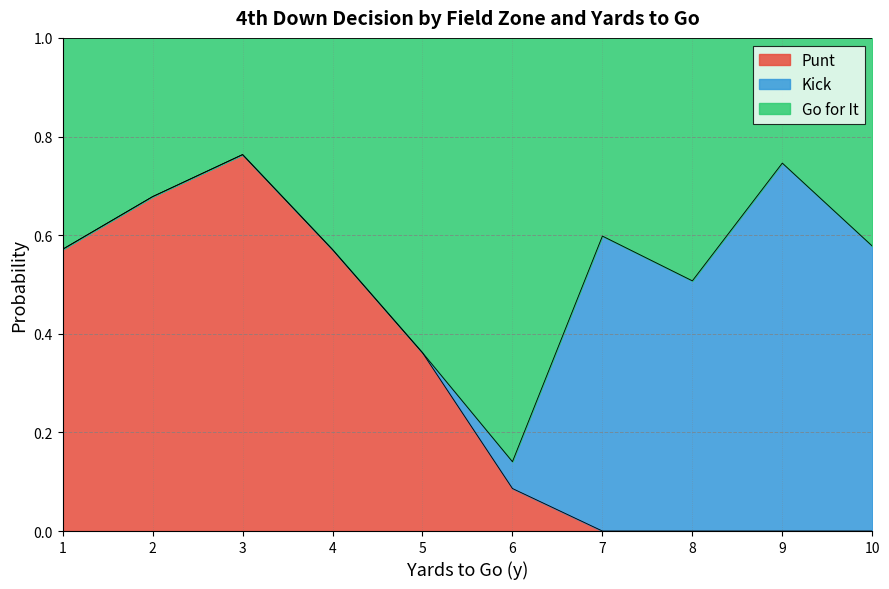

What is the total value across all series at 1?

1.0